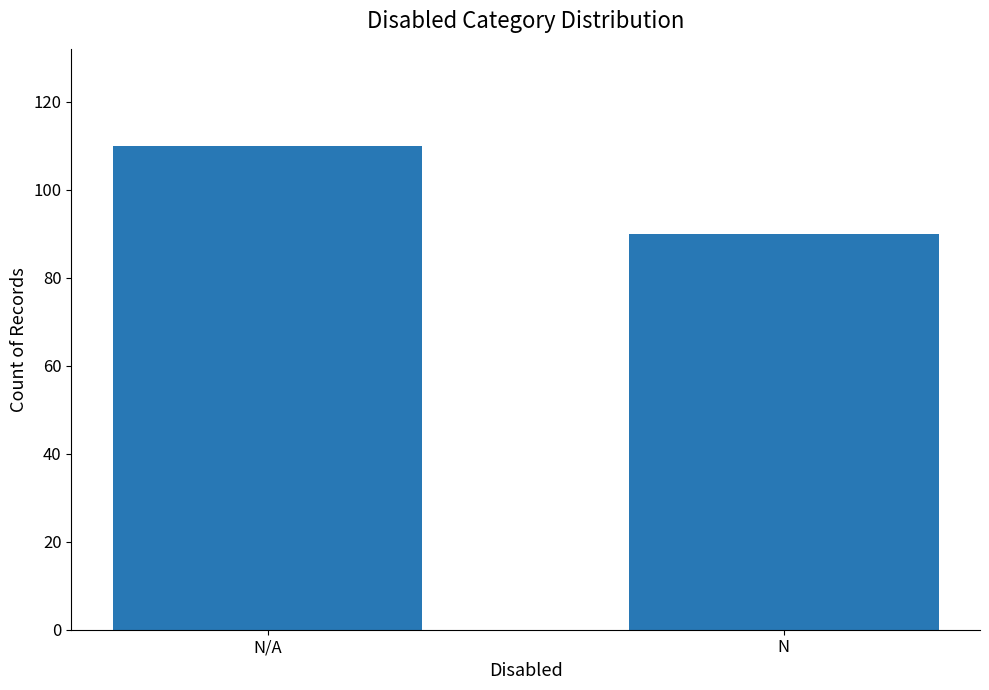

Reading left to right, extract all data points from this chart.

N/A=110	N=90